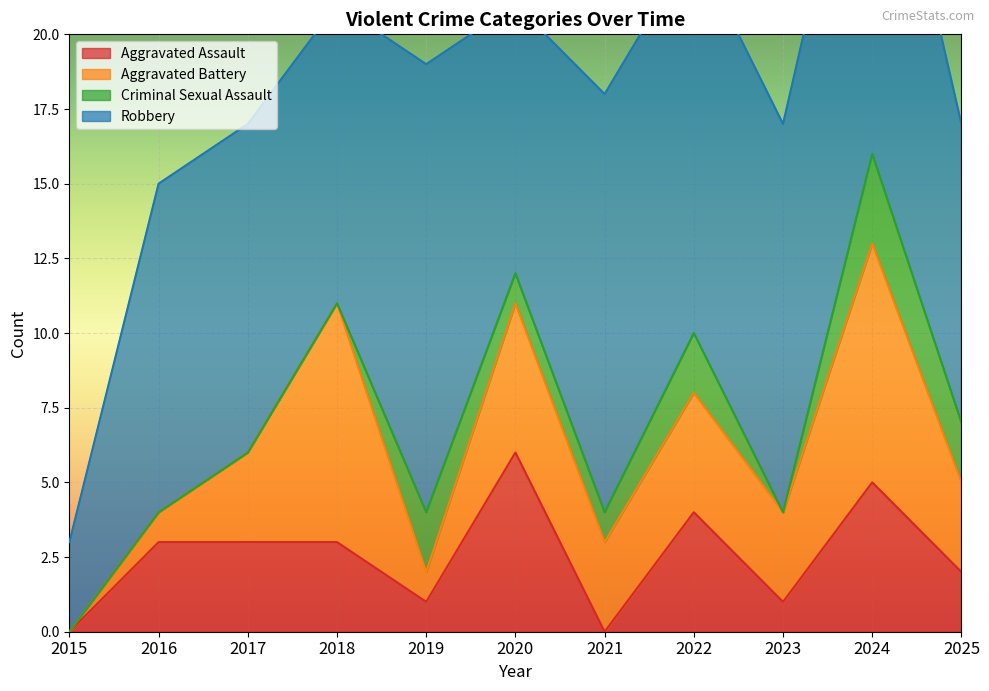

Reading left to right, transcribe all the data shown in this chart.

Aggravated Assault: 0	3	3	3	1	6	0	4	1	5	2
Aggravated Battery: 0	1	3	8	1	5	3	4	3	8	3
Criminal Sexual Assault: 0	0	0	0	2	1	1	2	0	3	2
Robbery: 3	11	11	10	15	9	14	13	13	14	10